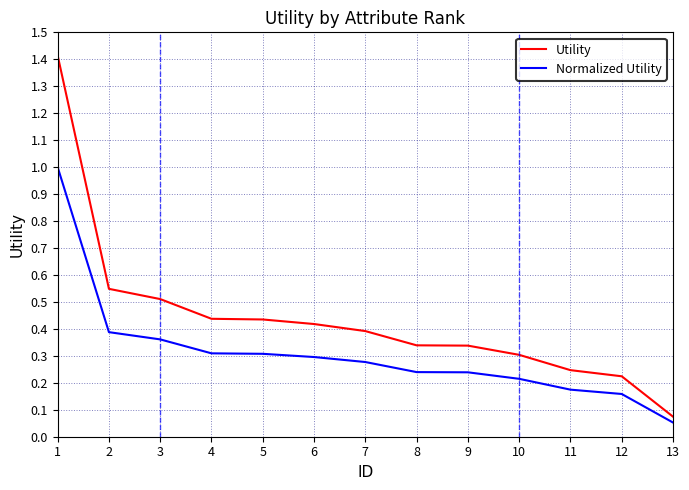

True or false: Normalized Utility and Utility cross at least once.

False